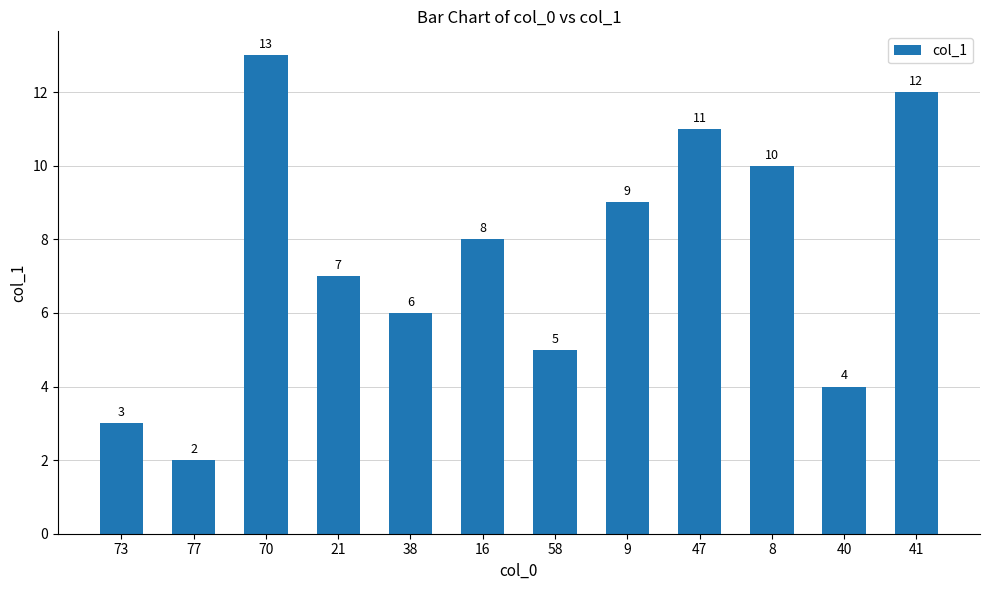

Which label corresponds to the largest value in the chart?

70